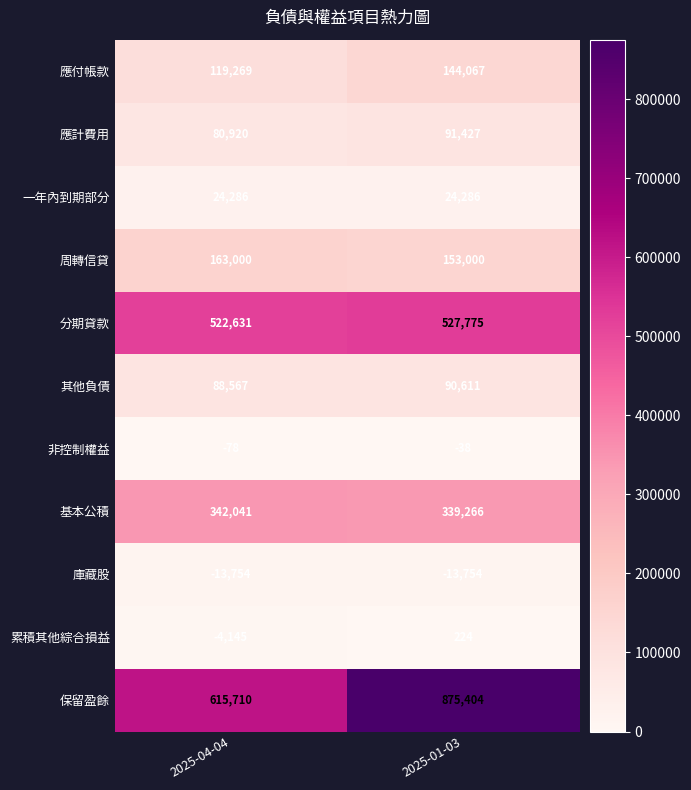

What value does the 分期貸款 series have at 2025-04-04?

522631